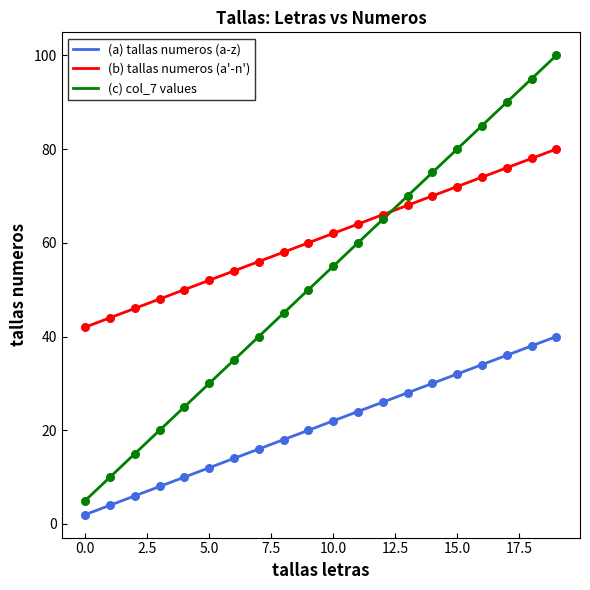

True or false: (a) tallas numeros (a-z) and (c) col_7 values cross at least once.

False